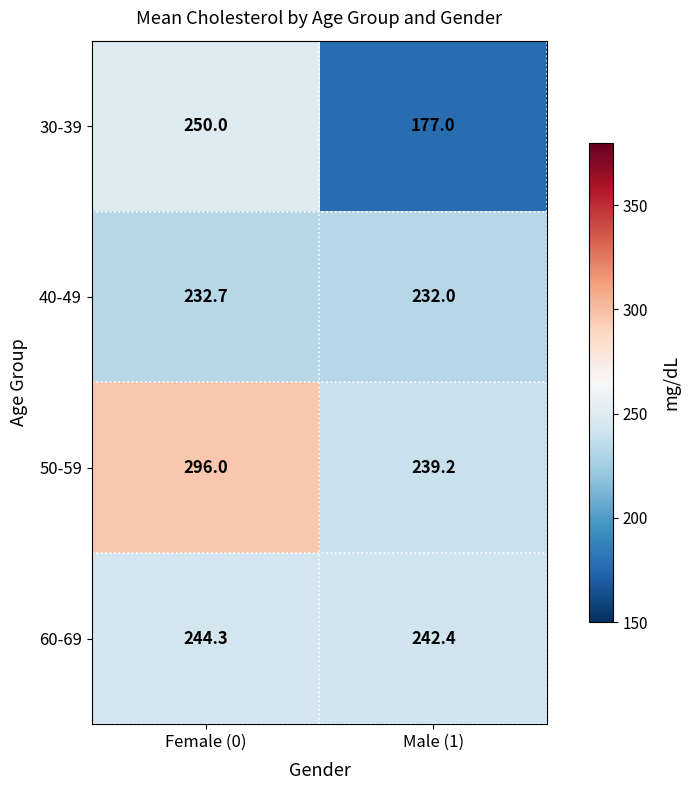

Where is 50-59 nearest to the value 267?

Male (1)